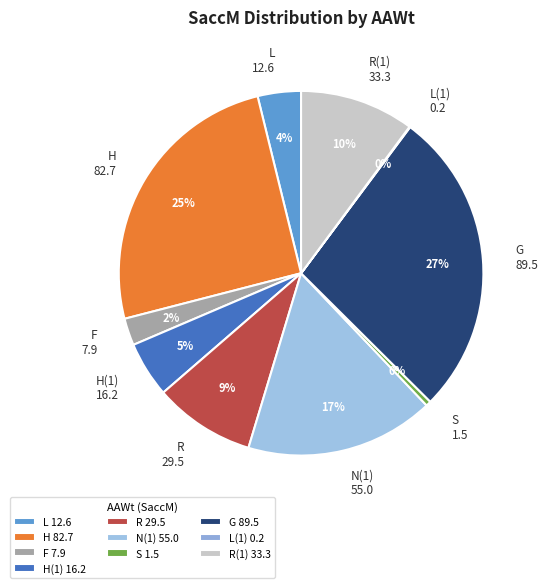

Approximately how many times larger is the value at R 29.5 compared to H 82.7?

0.4